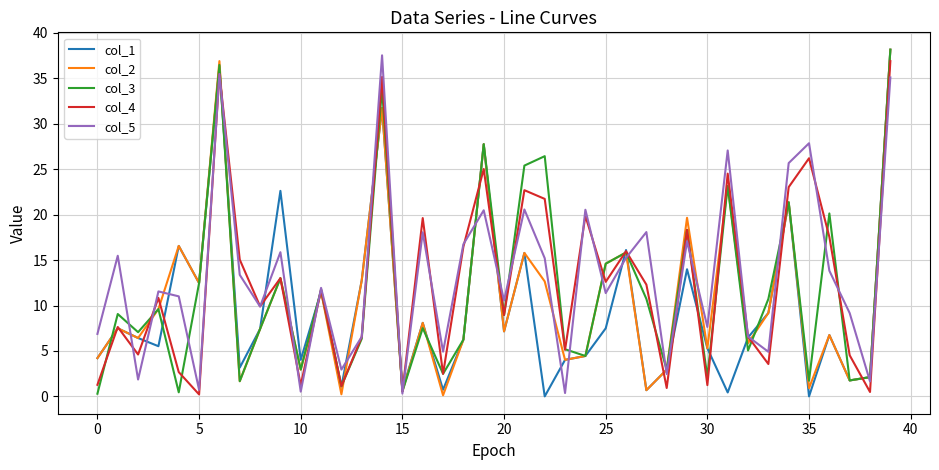

What is the greatest value displayed?

38.2